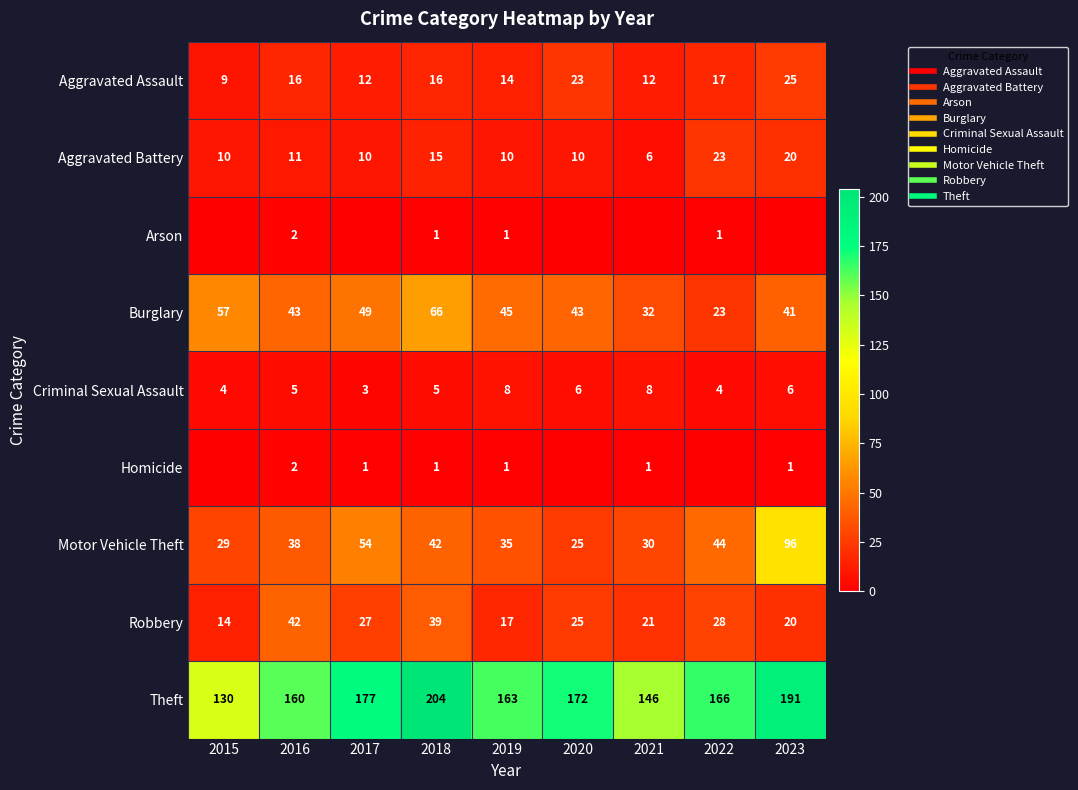

Rank the series by their maximum value, from lowest to highest.

Arson, Homicide, Criminal Sexual Assault, Aggravated Battery, Aggravated Assault, Robbery, Burglary, Motor Vehicle Theft, Theft